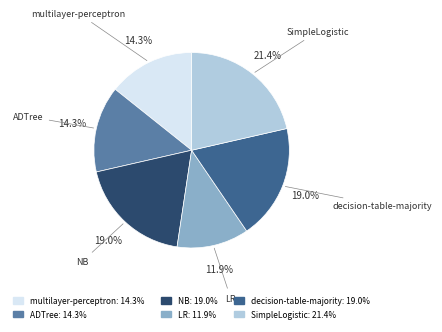

To the nearest percent, what percentage of the pie is LR?

12%